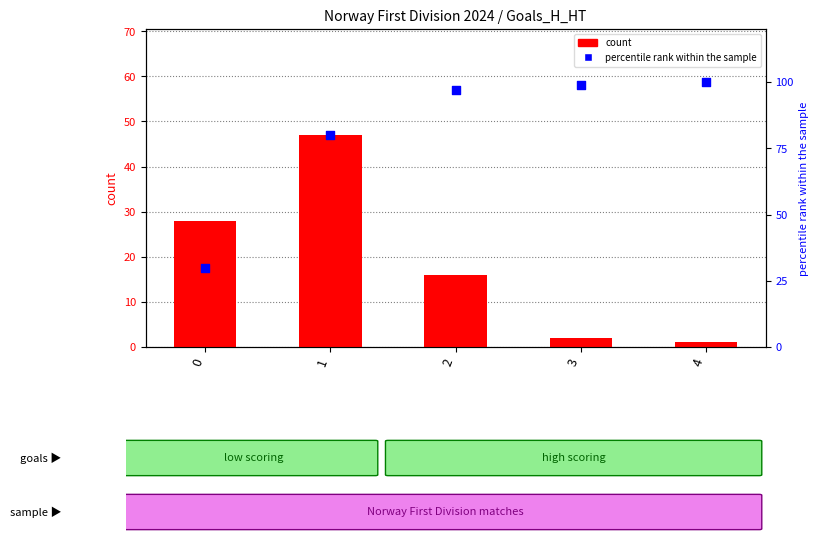

Is the value of count at 4 greater than the value of percentile rank within the sample at 3?

No